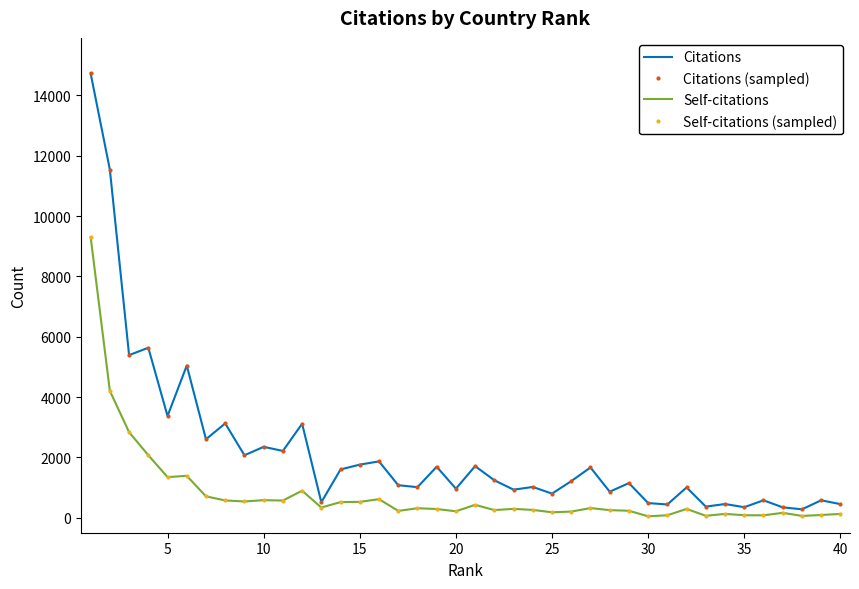

Rank the series by their maximum value, from highest to lowest.

Citations, Citations (sampled), Self-citations, Self-citations (sampled)